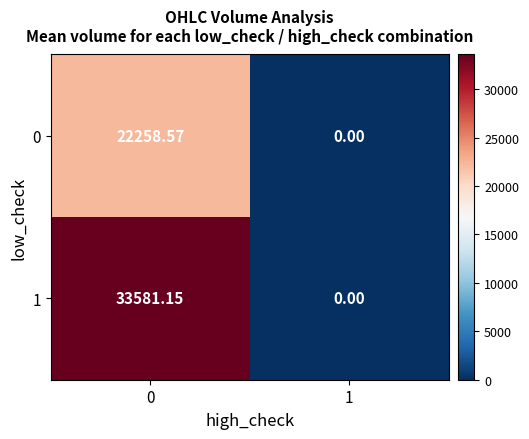

Rank the series at 0 from highest to lowest value.

1, 0